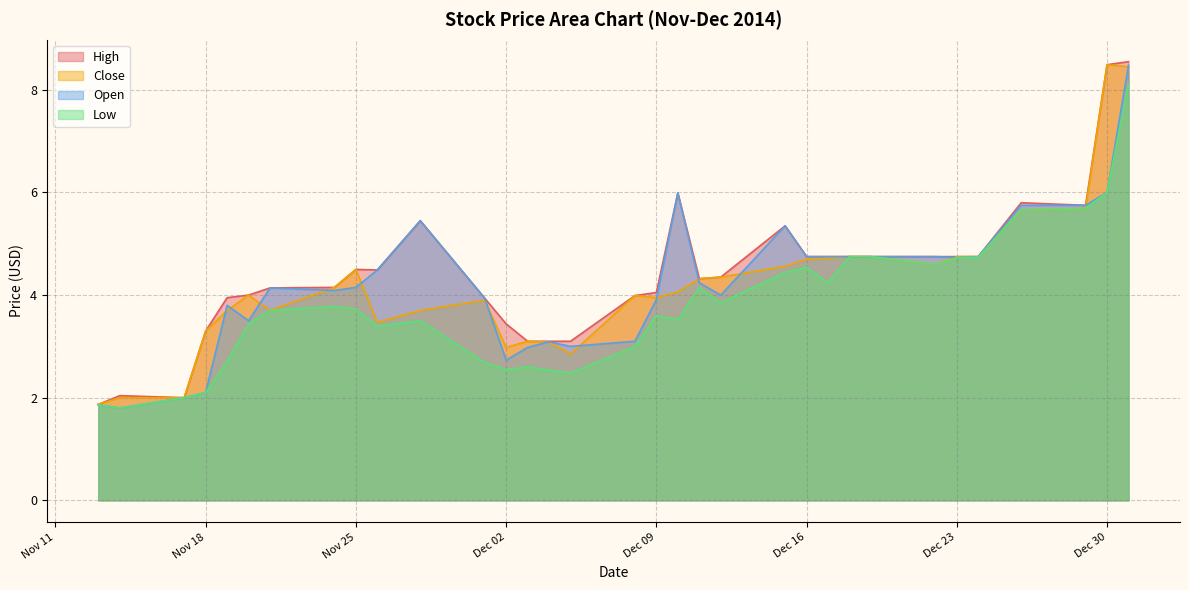

What is the smallest value displayed?

1.8